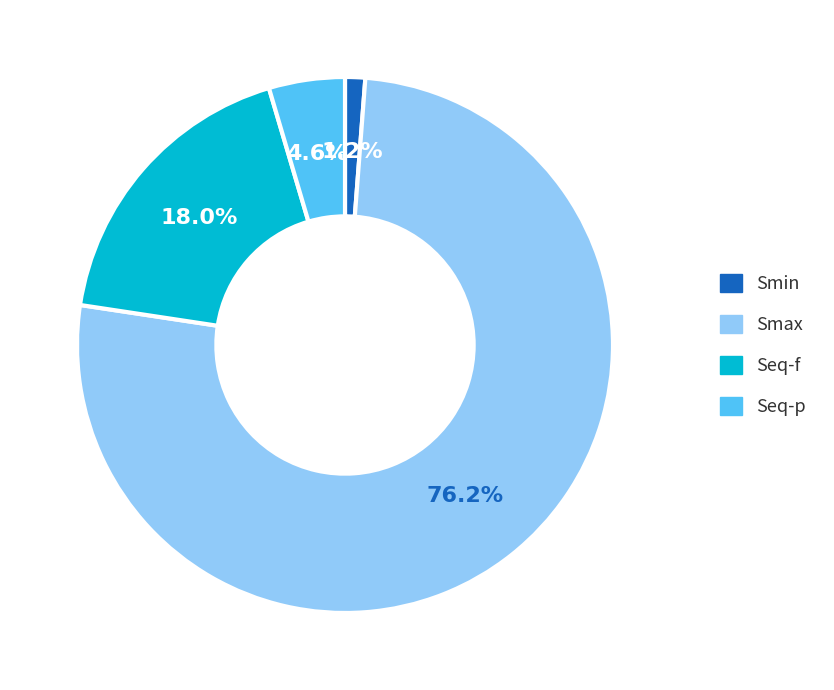

What percentage is the Smax slice, to the nearest percent?

76%